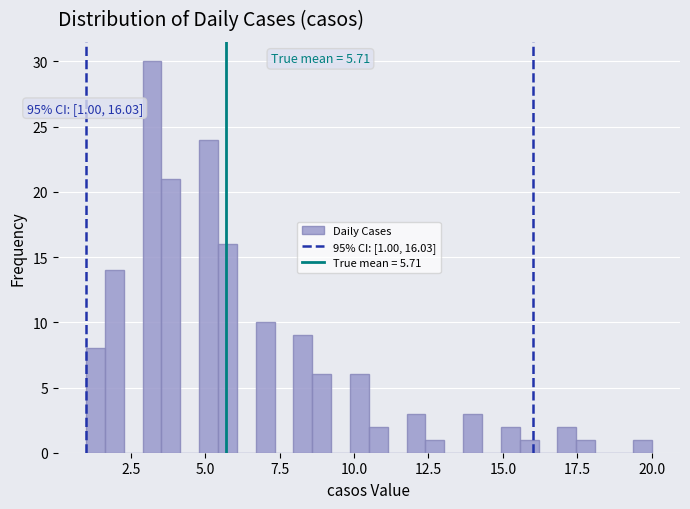

Around what value on the x-axis is the tallest bar? Give the approximate position of its centre, as read against the axis.

3.0